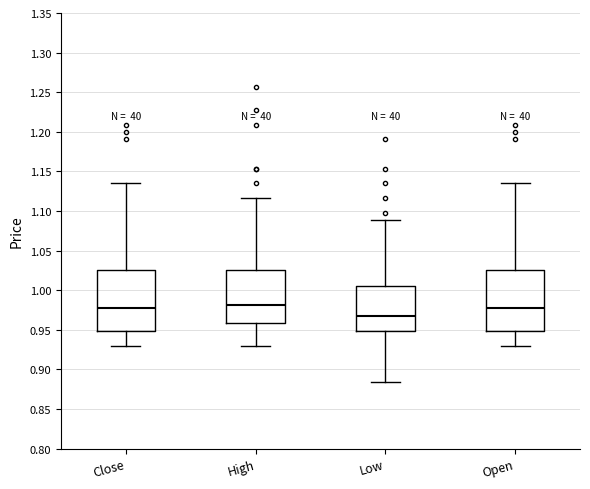

Where is the upper edge of the box for High on the y-axis? The values are not printed on the chart, so give them approximately, as read against the axis.

1.025